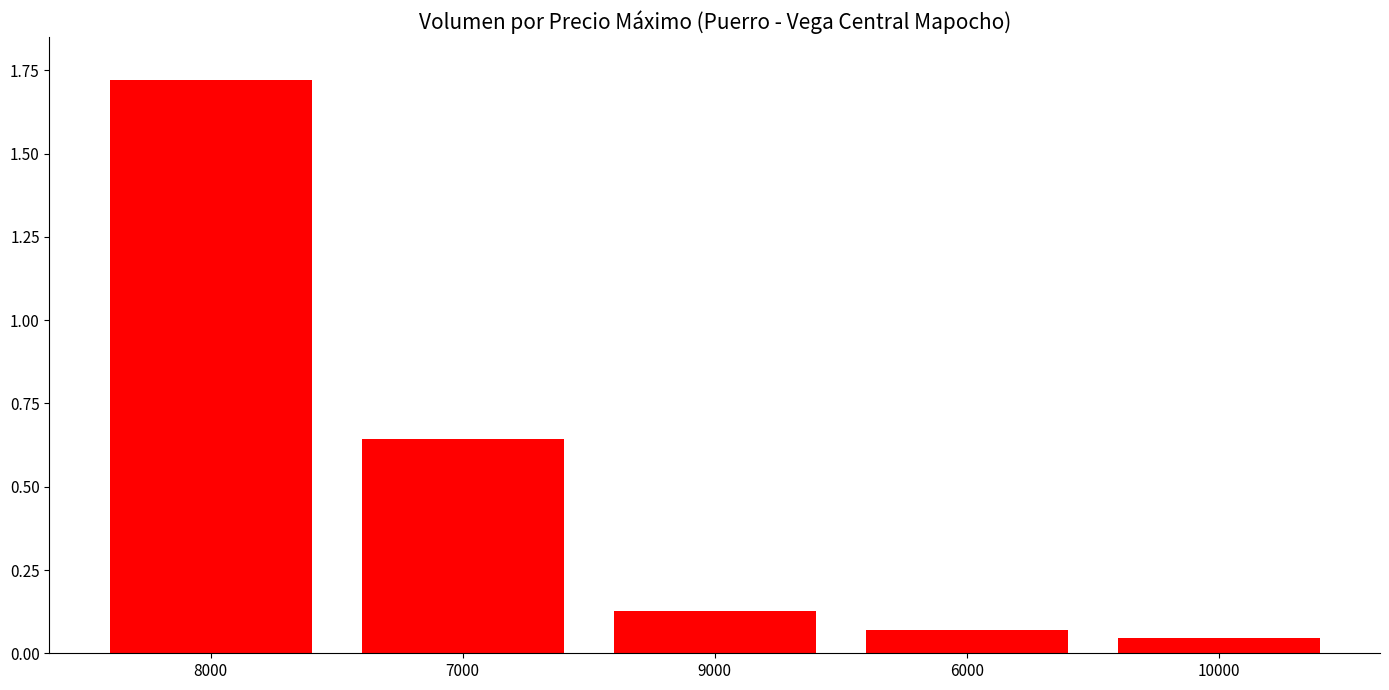

What position from the left is 10000?

5